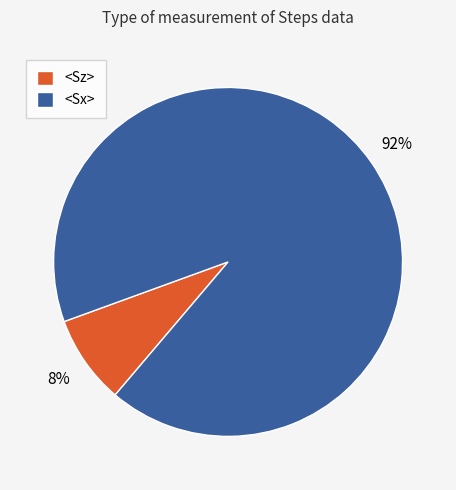

What is the smallest slice in the pie chart?

<Sz>